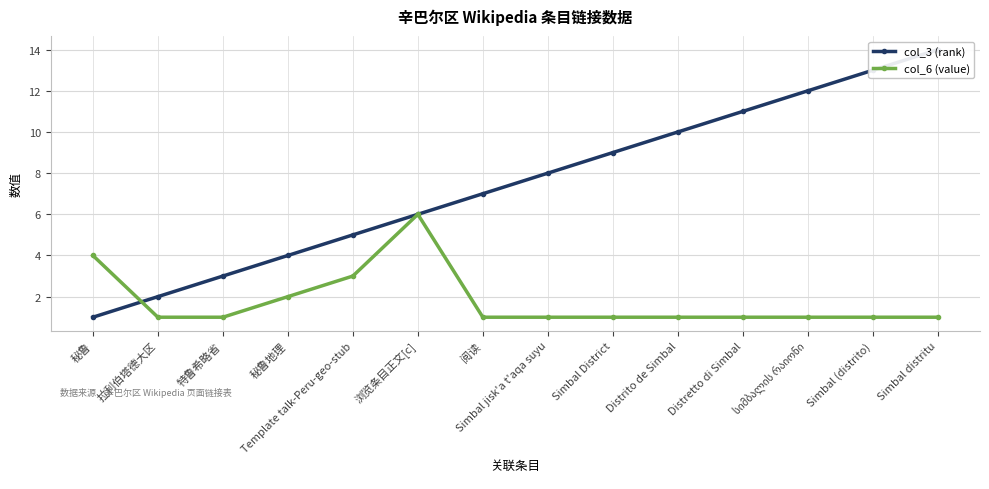

How many col_6 (value) values are between 1 and 2?

11